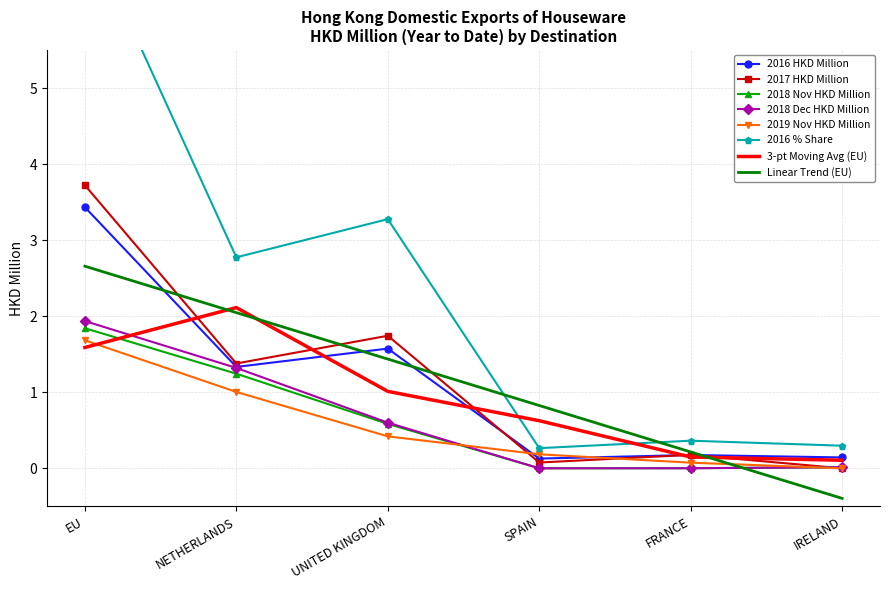

What is the label of the 1st point from the right?

IRELAND